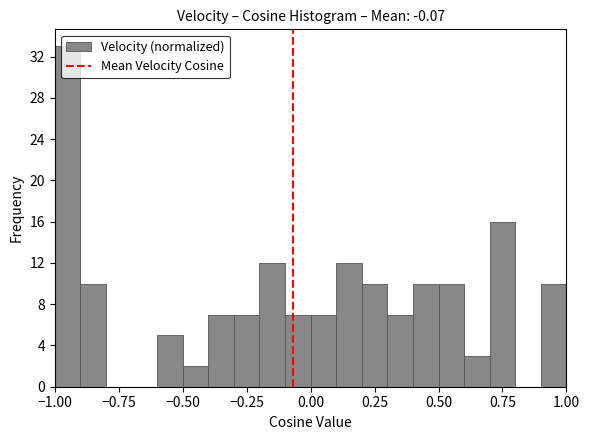

Around what value on the x-axis is the tallest bar? Give the approximate position of its centre, as read against the axis.

-0.95